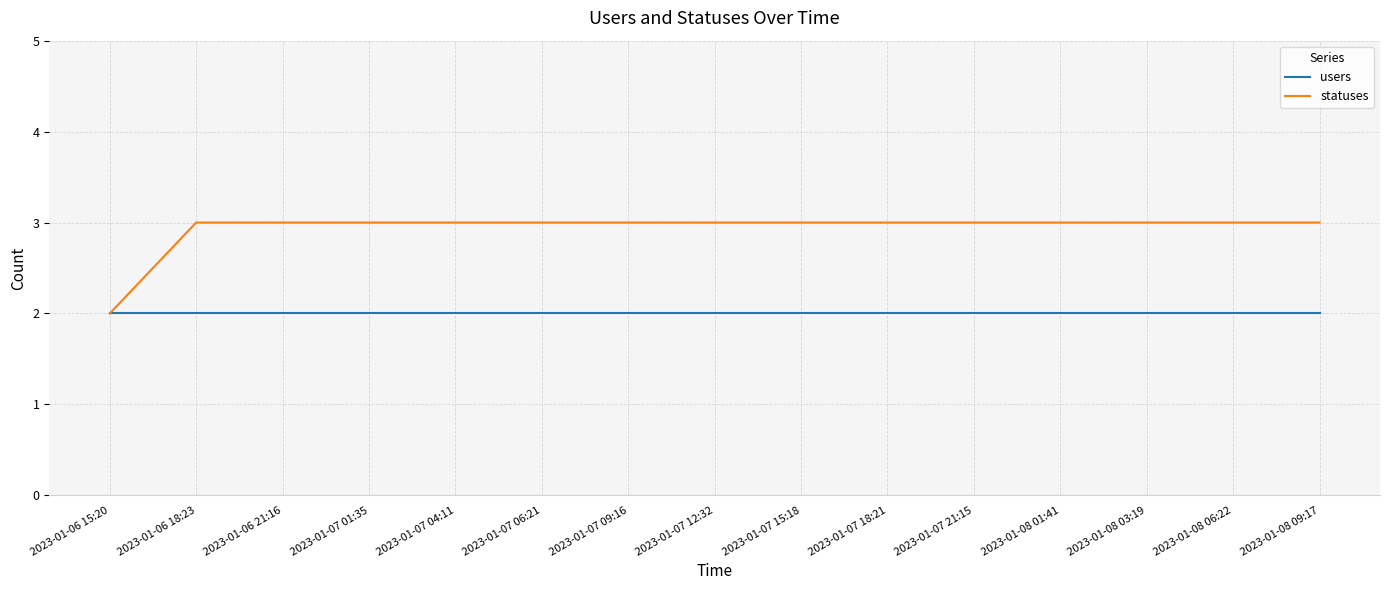

What is the maximum value shown in the chart?

3